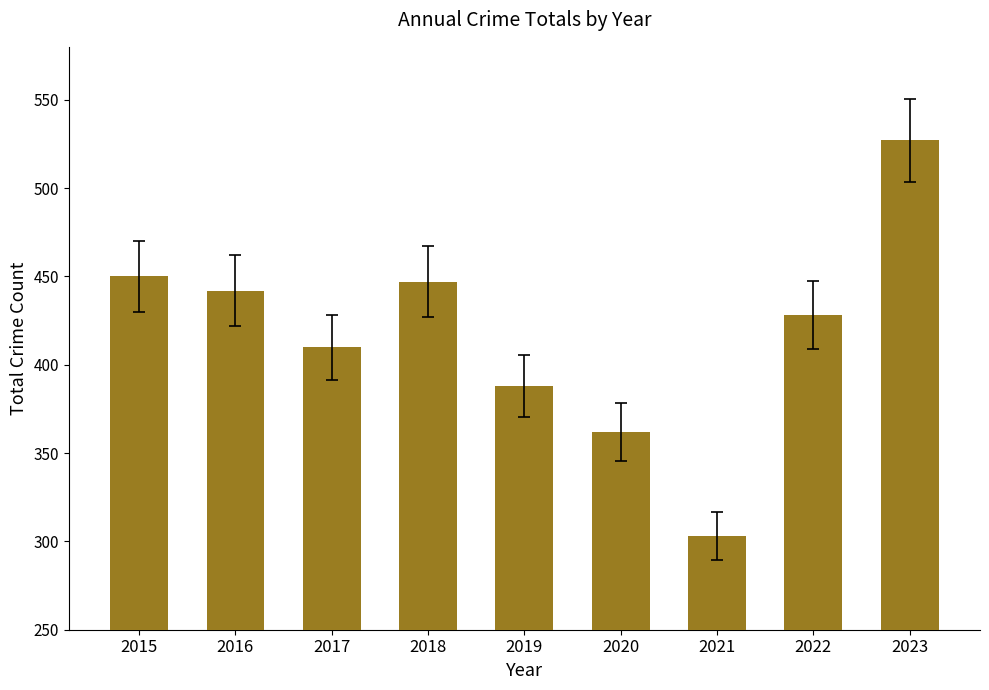

What is the change in value from 2015 to 2021?

-147